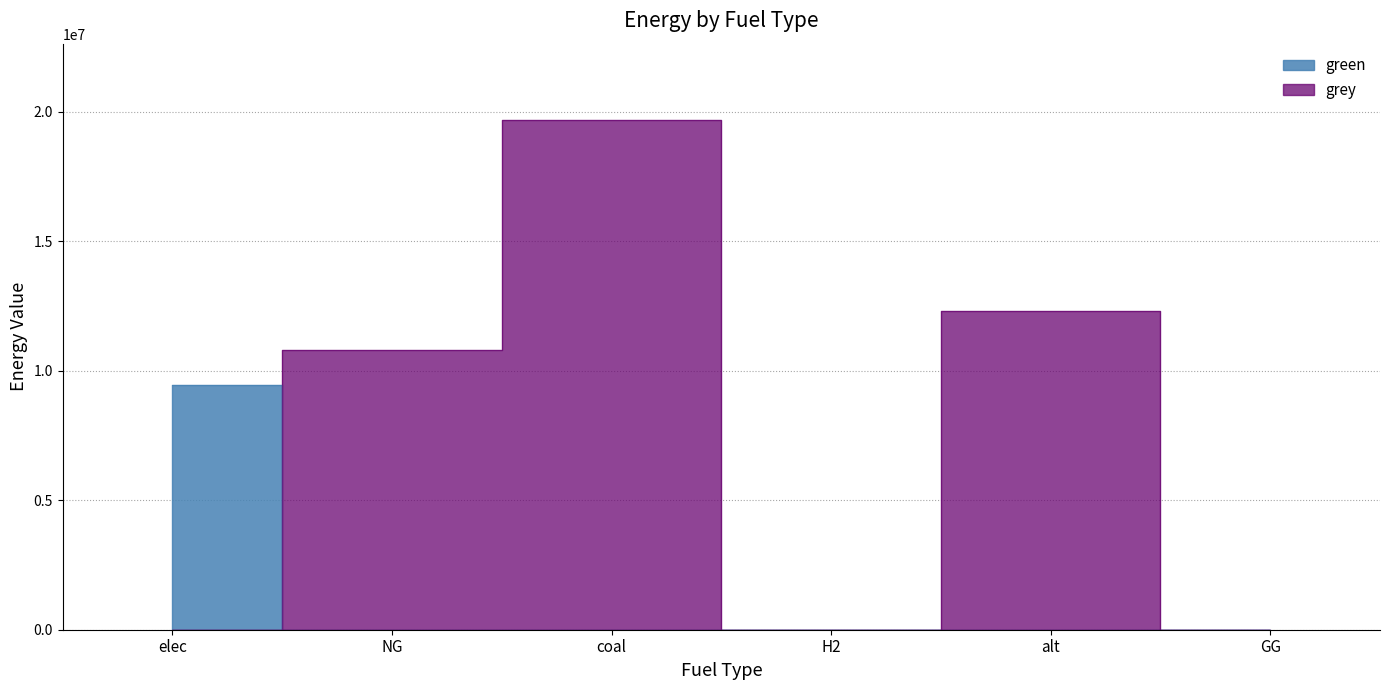

How many intersections are there between grey and green?

1